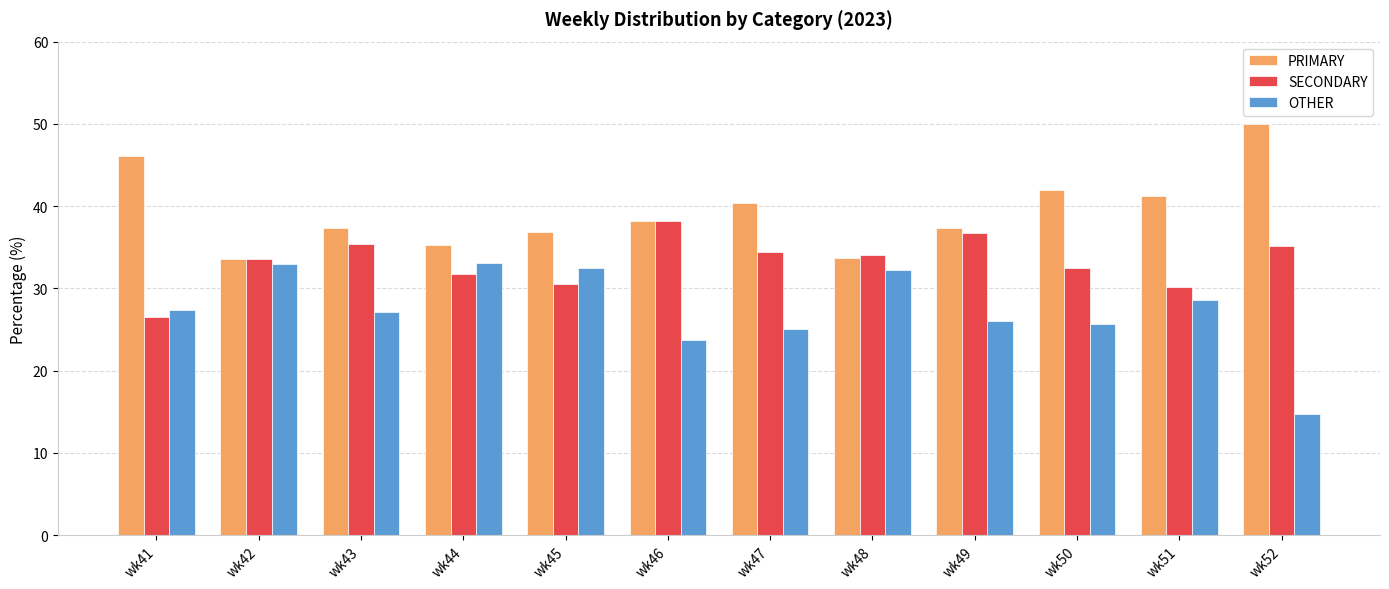

At wk50, list the series in order from largest to smallest.

PRIMARY, SECONDARY, OTHER